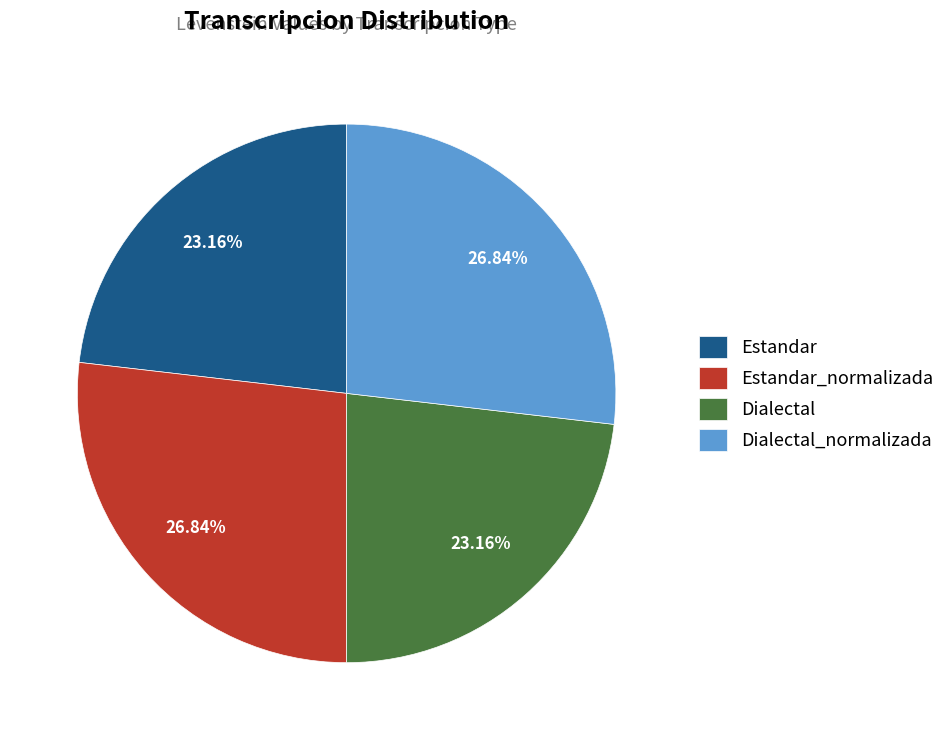

How many slices are in this pie chart?

4